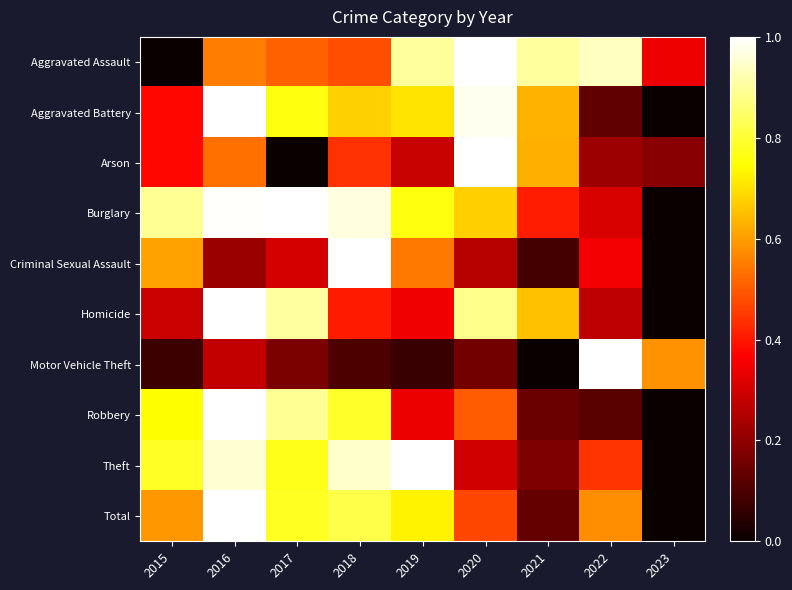

Which has a higher value, 2022 or 2020?

2020